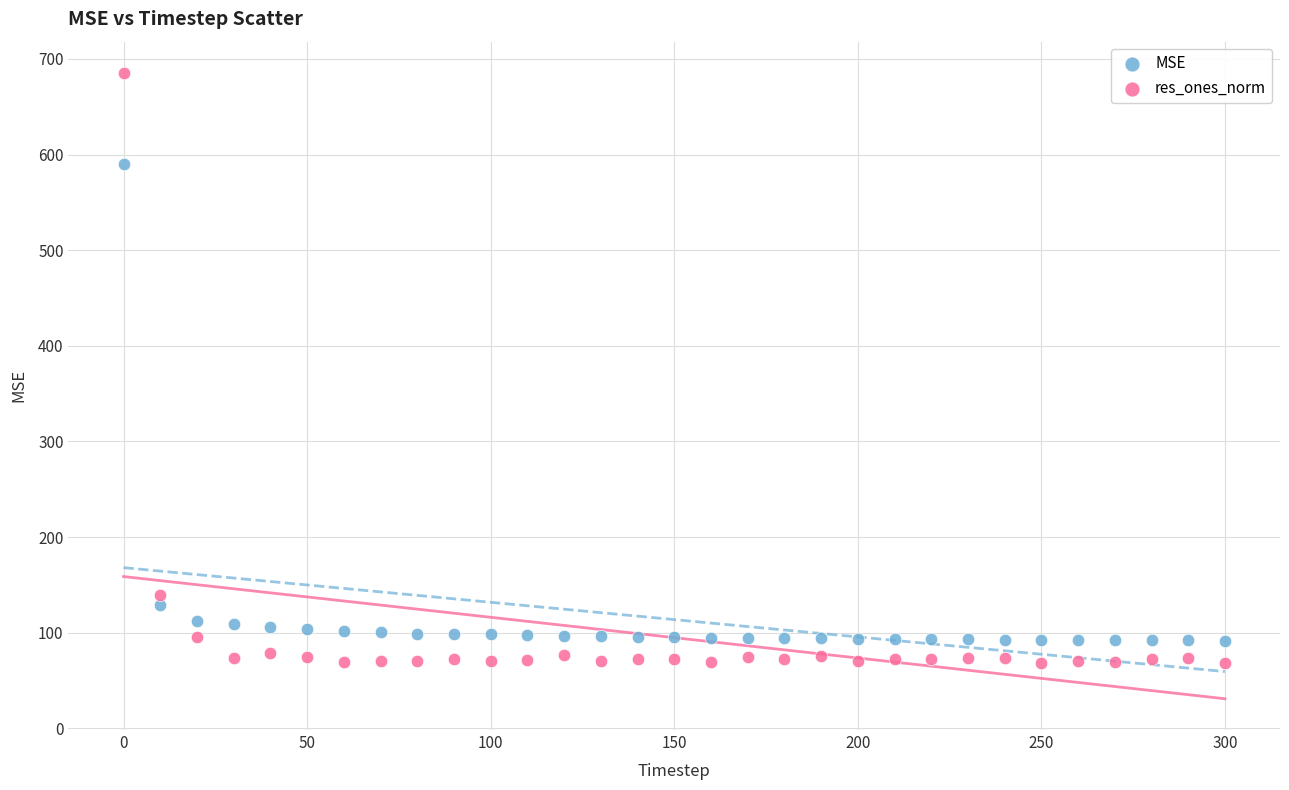

Which series reaches the minimum Y coordinate?

res_ones_norm